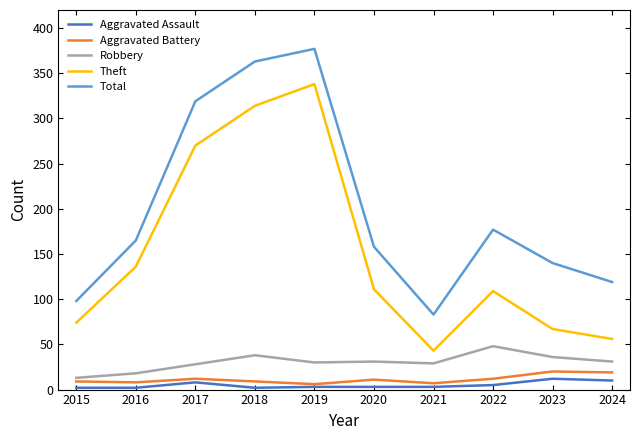

True or false: Theft has a value of 143 at 2022.

False